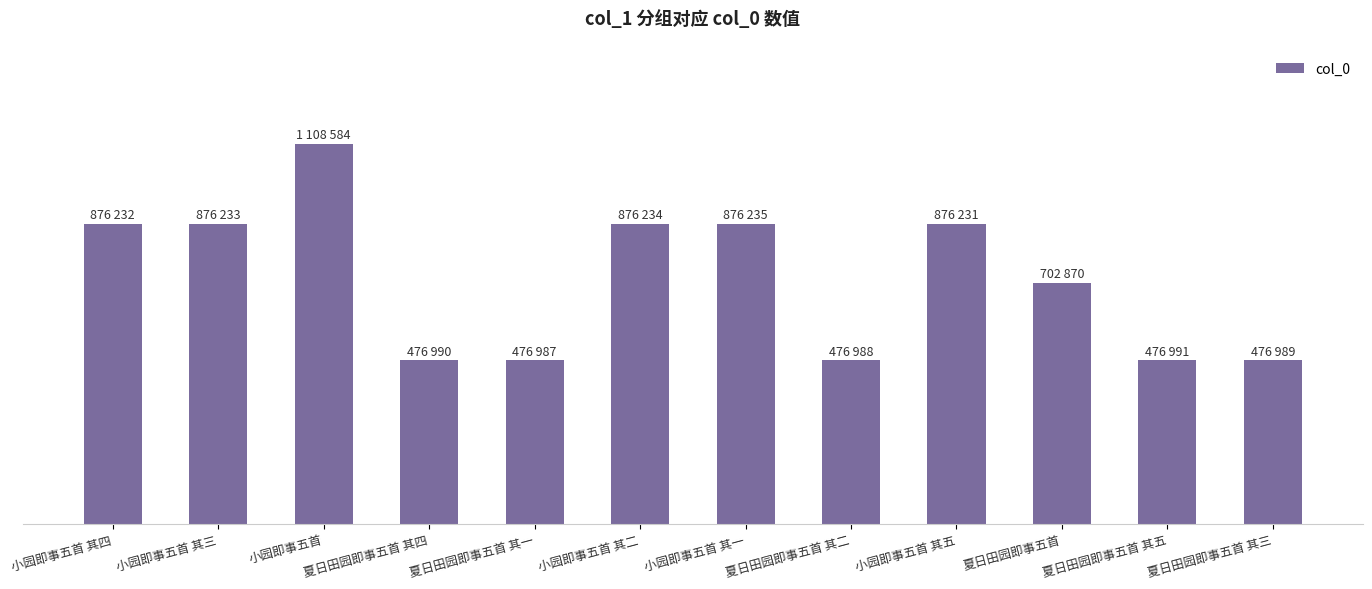

Rank the categories by value from lowest to highest.

夏日田园即事五首 其一, 夏日田园即事五首 其二, 夏日田园即事五首 其三, 夏日田园即事五首 其四, 夏日田园即事五首 其五, 夏日田园即事五首, 小园即事五首 其五, 小园即事五首 其四, 小园即事五首 其三, 小园即事五首 其二, 小园即事五首 其一, 小园即事五首